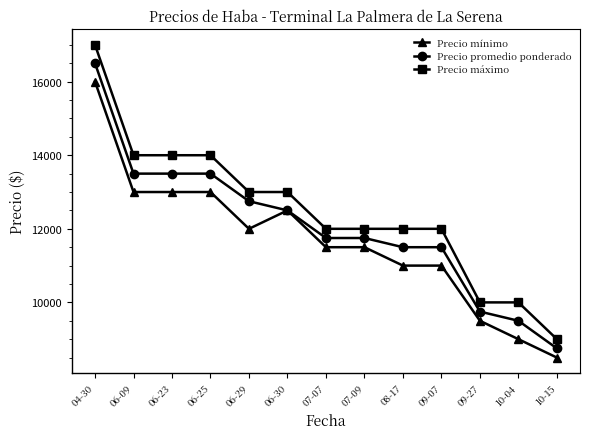

The Precio máximo series shows 10000 at 10-04. True or false?

True